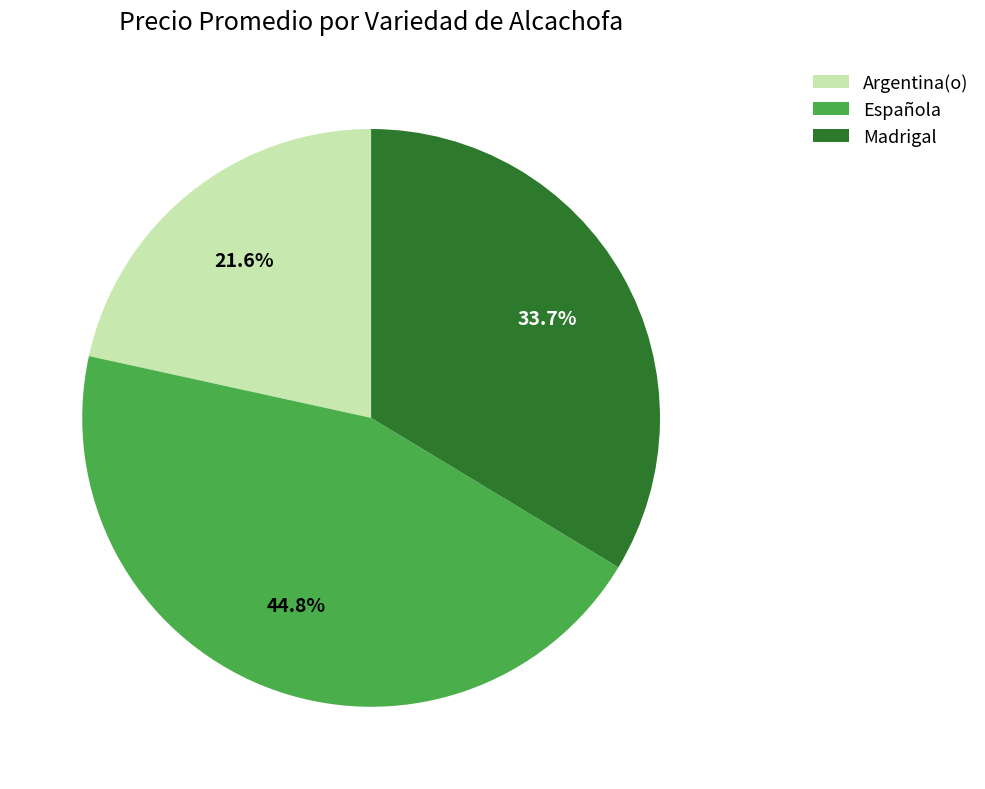

What is the total percentage of Argentina(o) and Madrigal?

55.2%